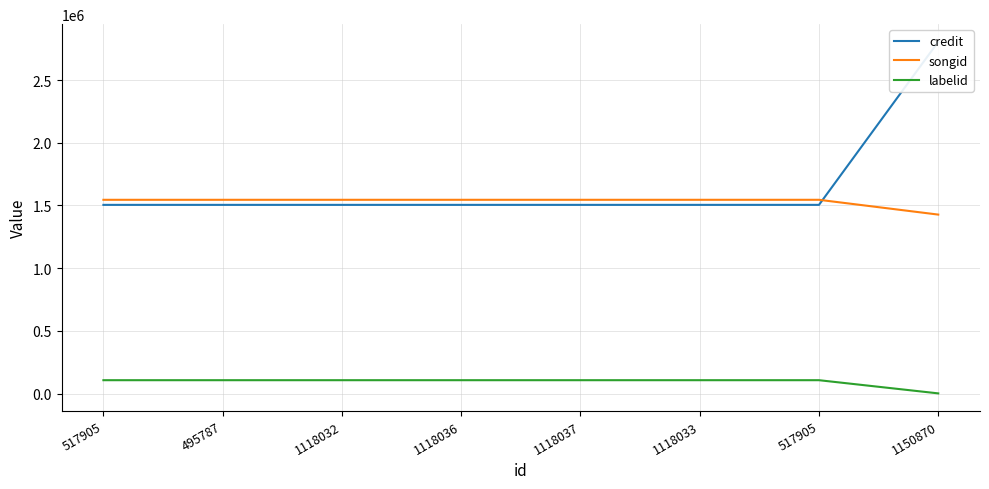

Where is credit nearest to the value 2155493?

1118032